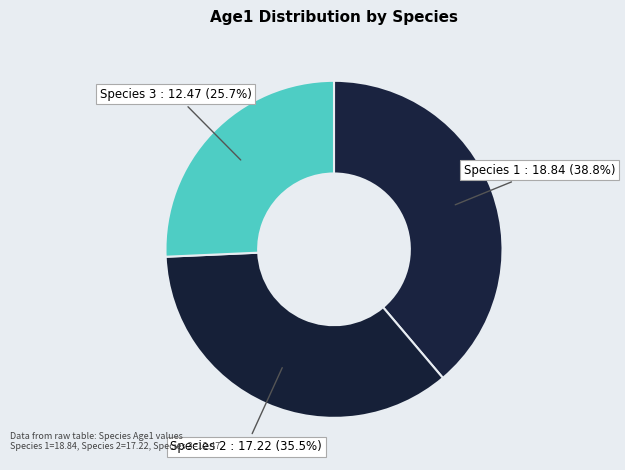

How much of the chart is everything except Species 1?

61.2%